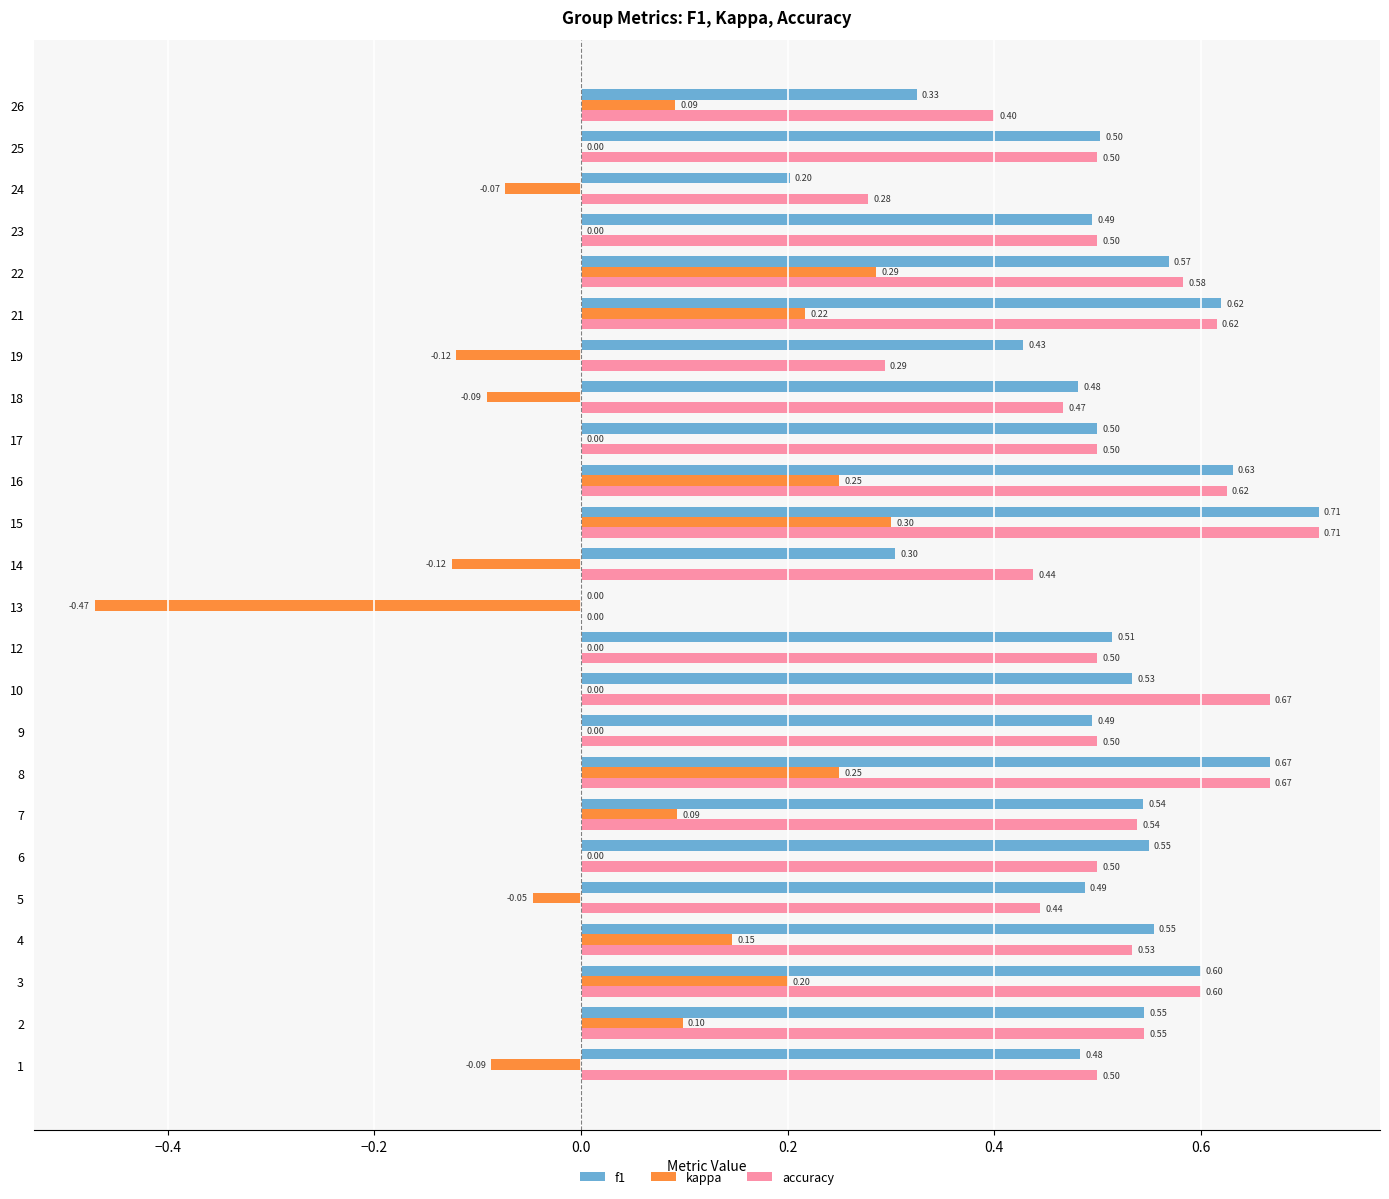

Which series changed the most between 9 and 25?

f1